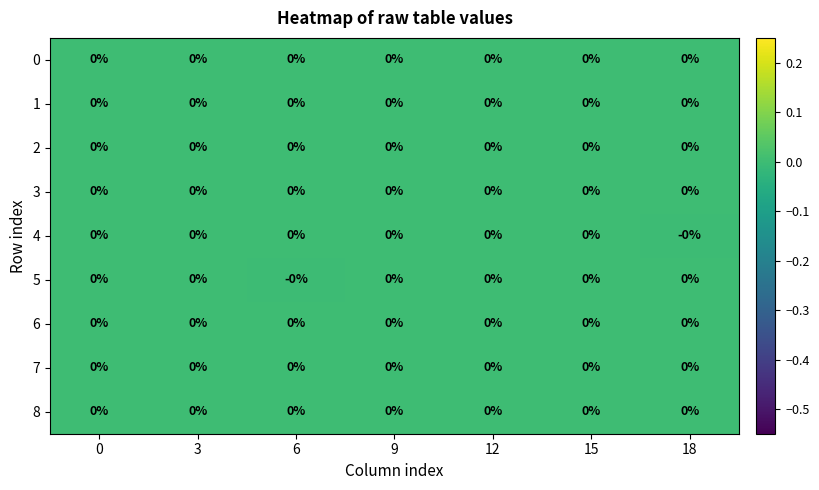

The value of 2 at 15 is 0.0. True or false?

True